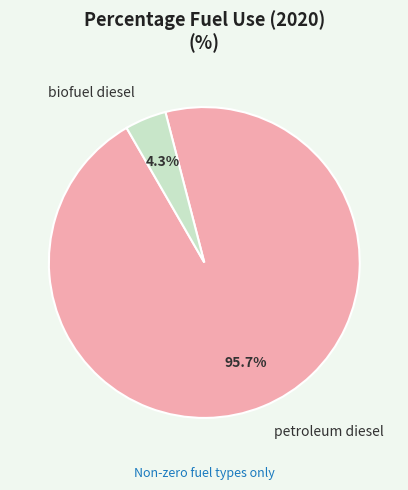

Which category accounts for the majority?

petroleum diesel